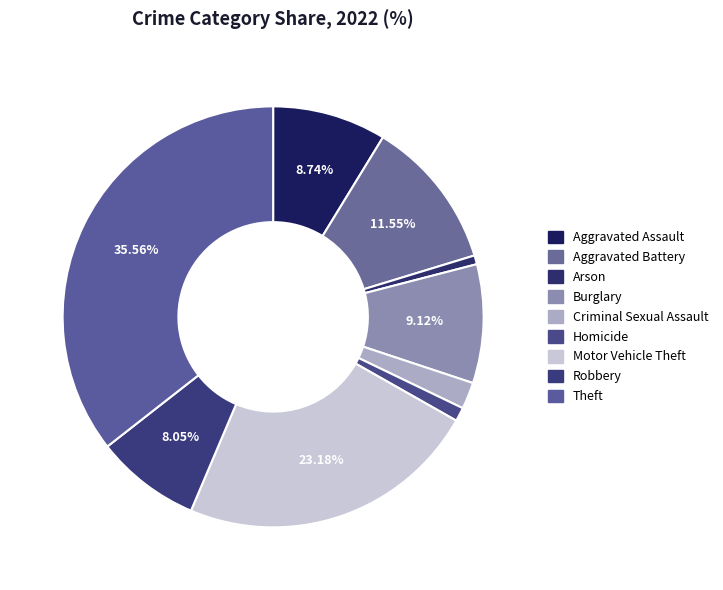

To the nearest percent, what is the difference between the largest and smallest slice percentages?

35%